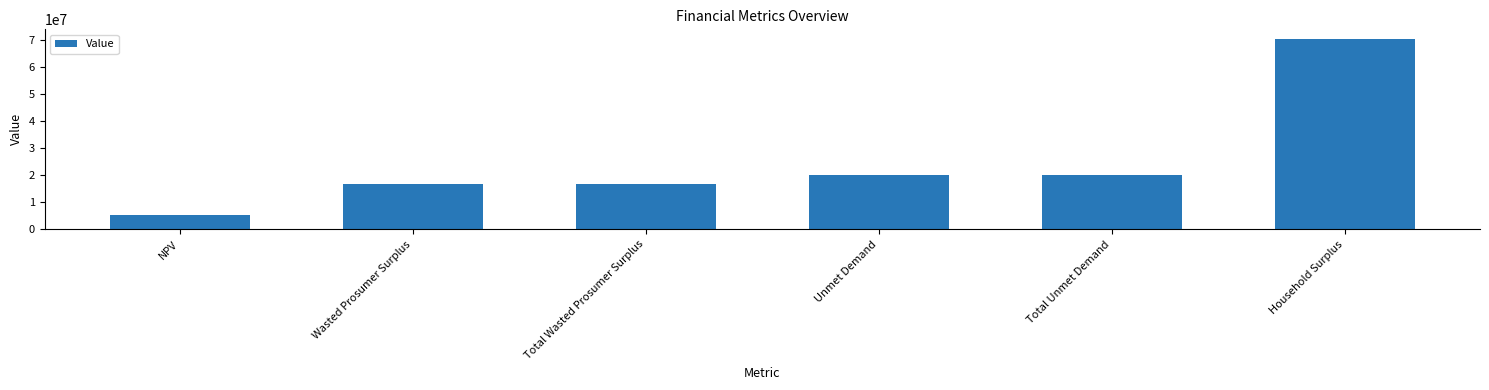

What is the ratio of the value at Unmet Demand to the value at Total Unmet Demand?

1.0